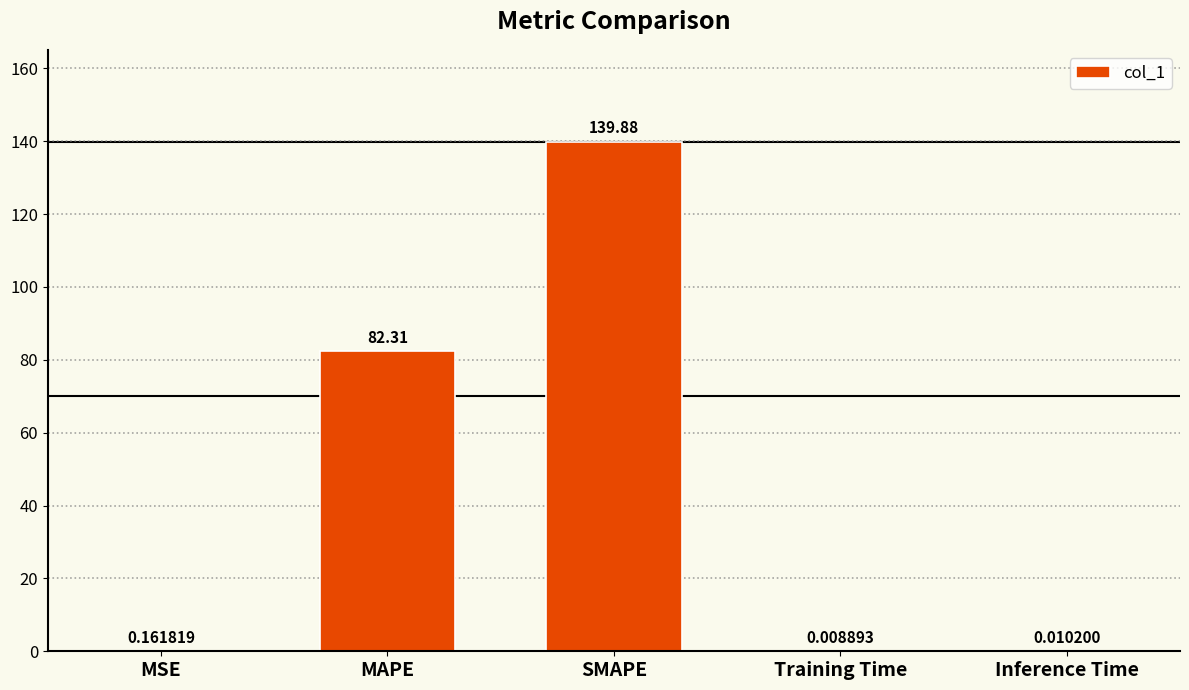

What is the change in value from MAPE to SMAPE?

+57.6